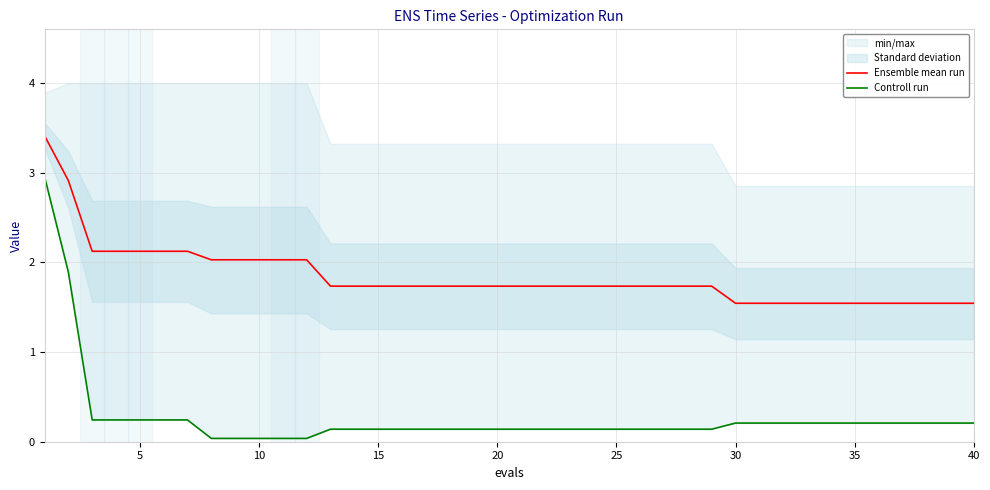

What is the lowest value of the Ensemble mean run series?

1.5